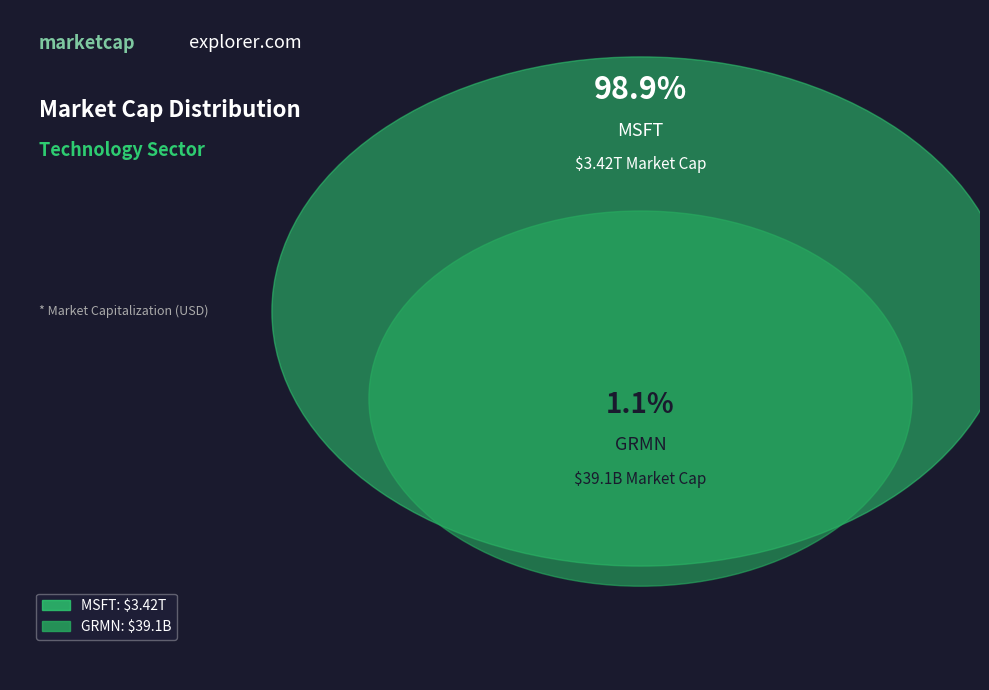

Which slice is the smallest?

GRMN